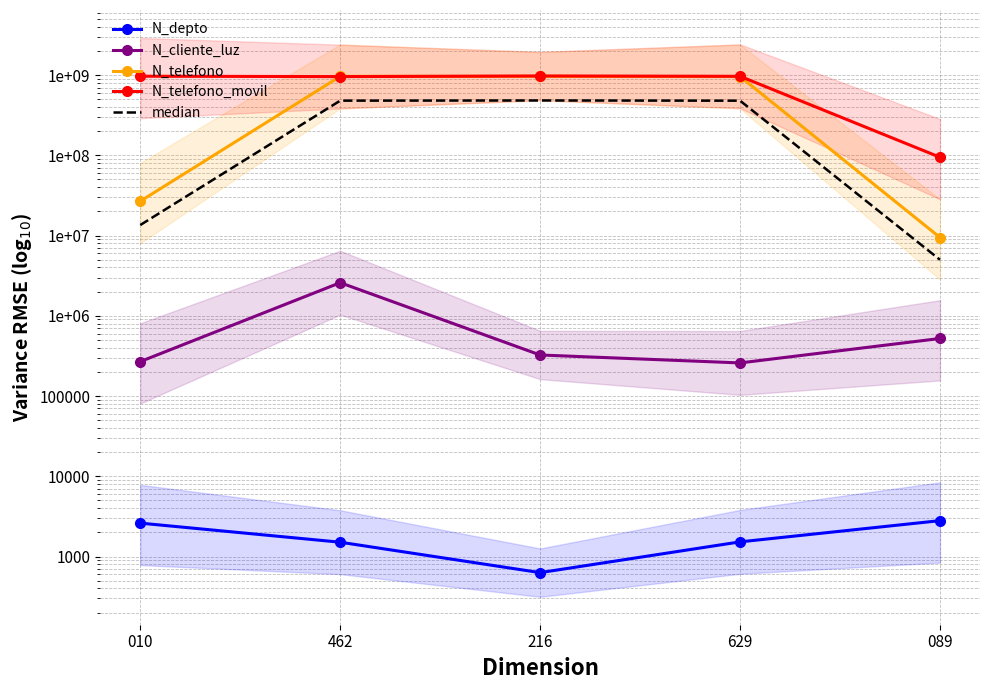

True or false: N_cliente_luz and N_telefono_movil cross at least once.

False